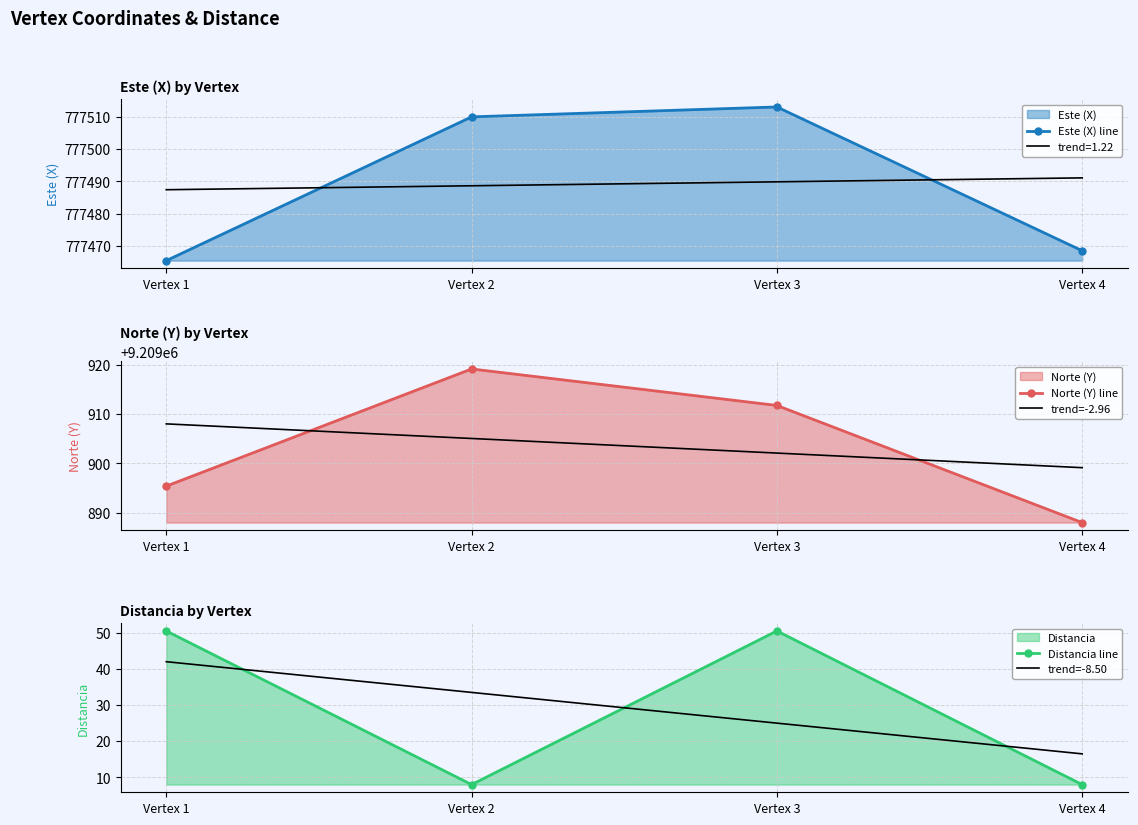

Which series has the largest total across all categories?

Norte (Y) line